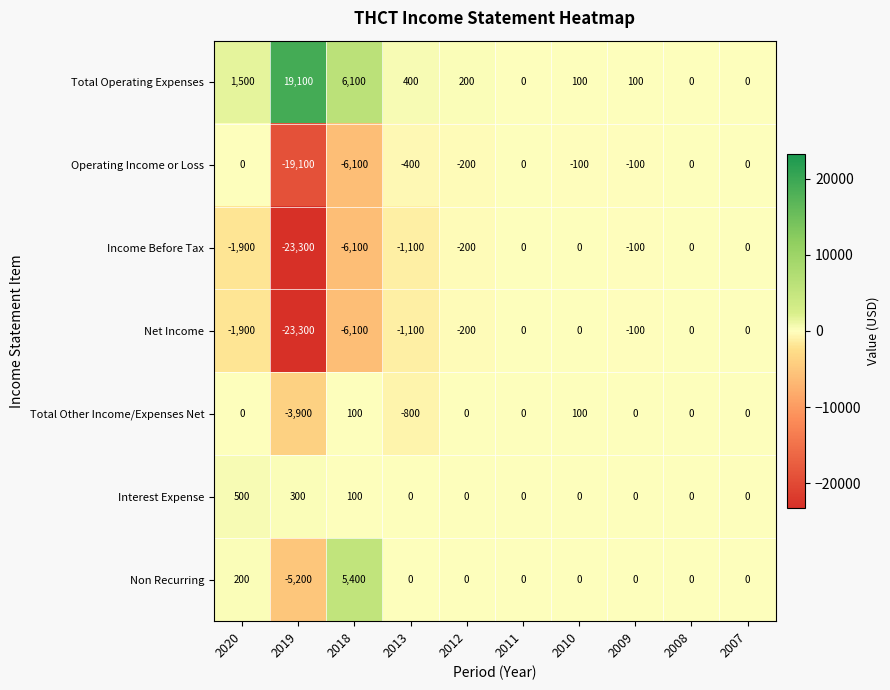

Which series has the largest total across all categories?

Total Operating Expenses